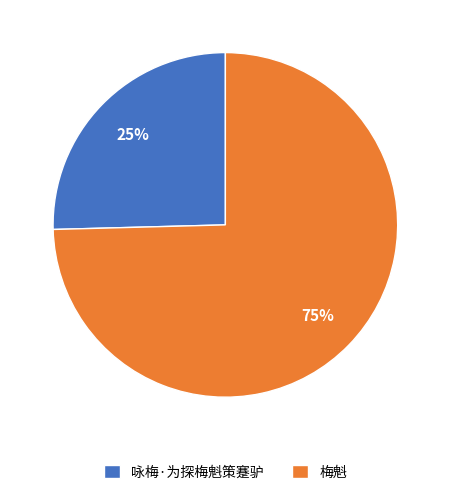

To the nearest percent, what percentage of the pie is 咏梅·为探梅魁策蹇驴?

25%